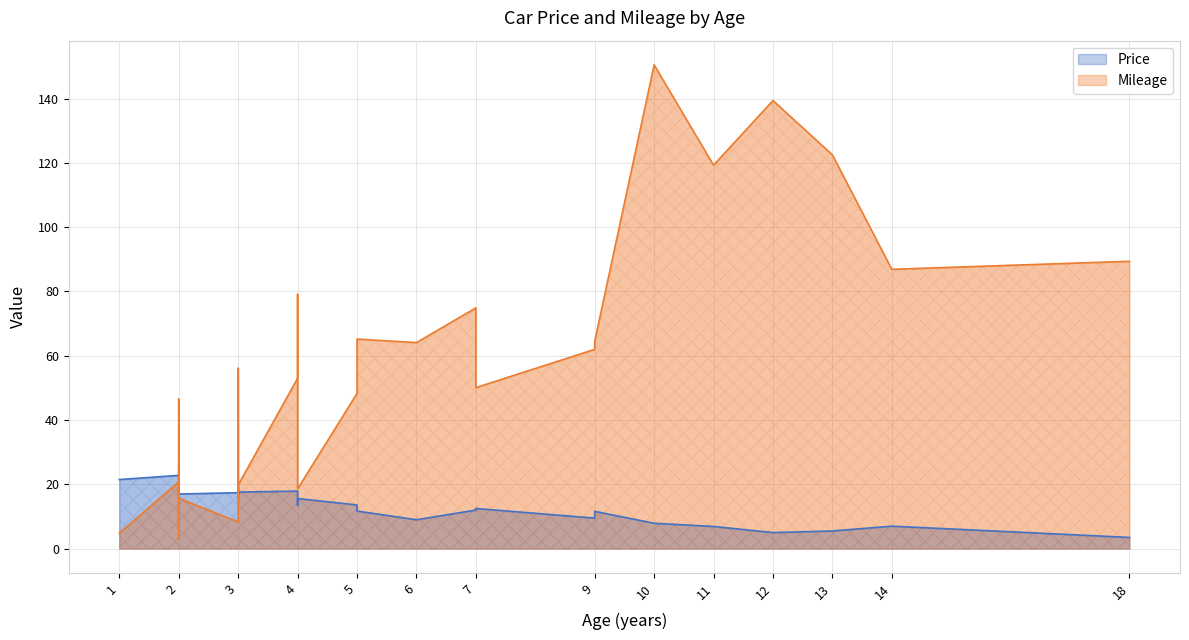

Is the value of Mileage at 2 greater than the value of Price at 13?

Yes